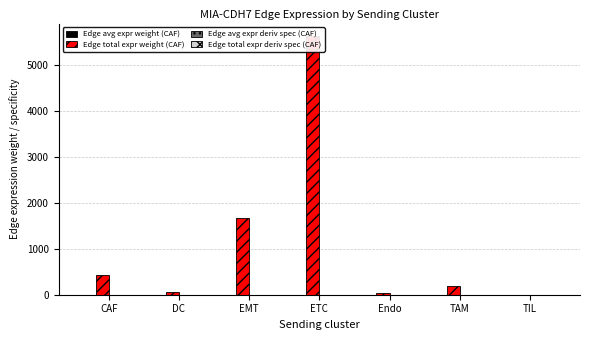

Between ETC and TAM, which is larger?

ETC